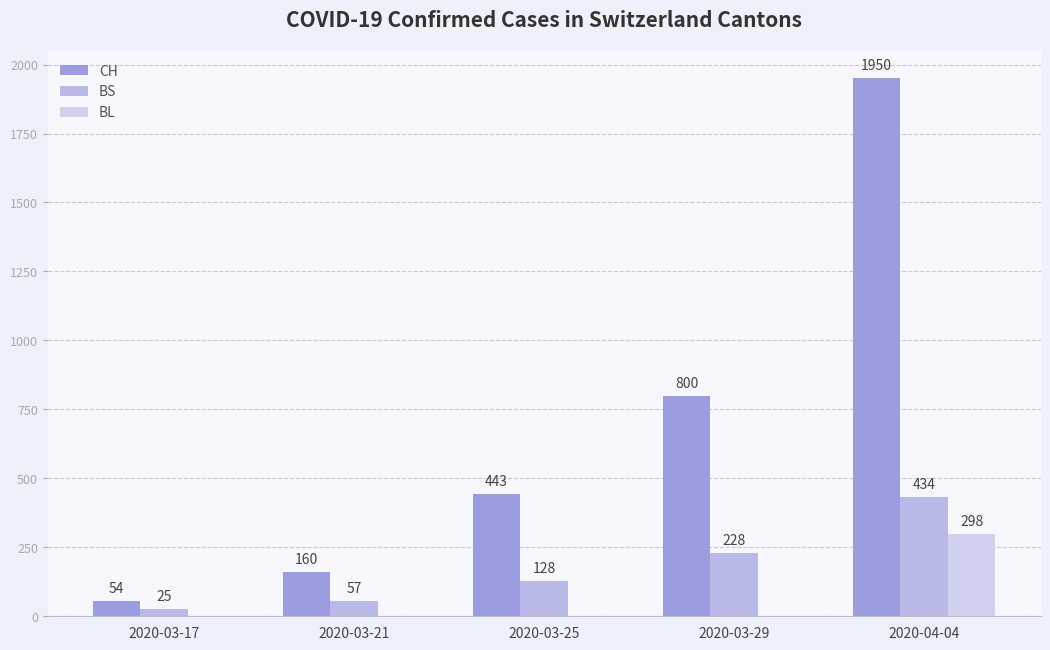

What value does the BS series have at 2020-03-29, to the nearest 10?

230